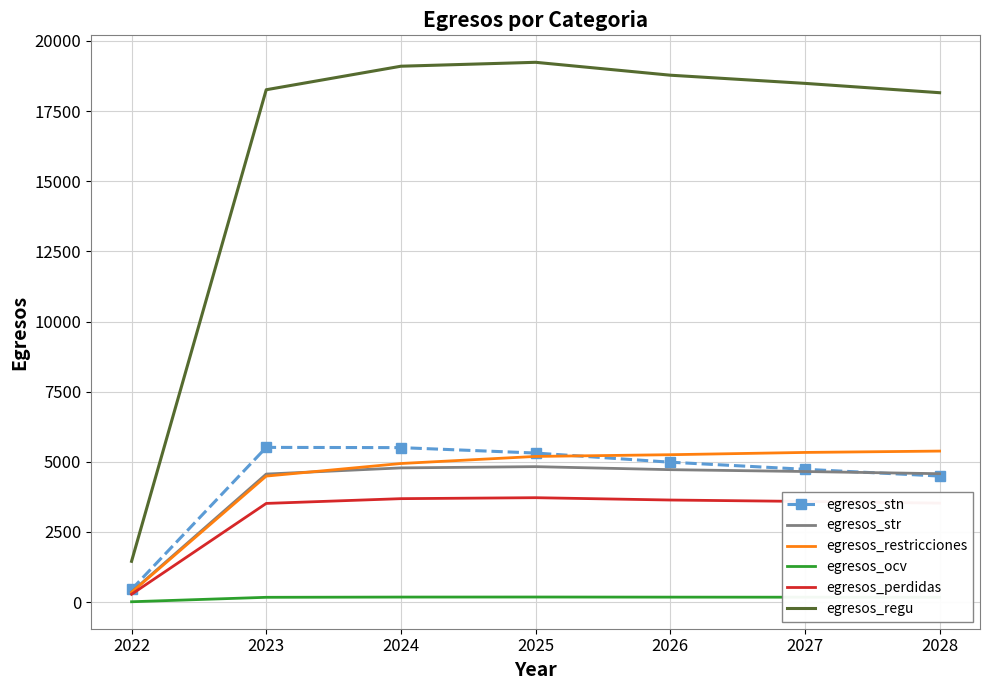

Count the number of categories in the chart.

7